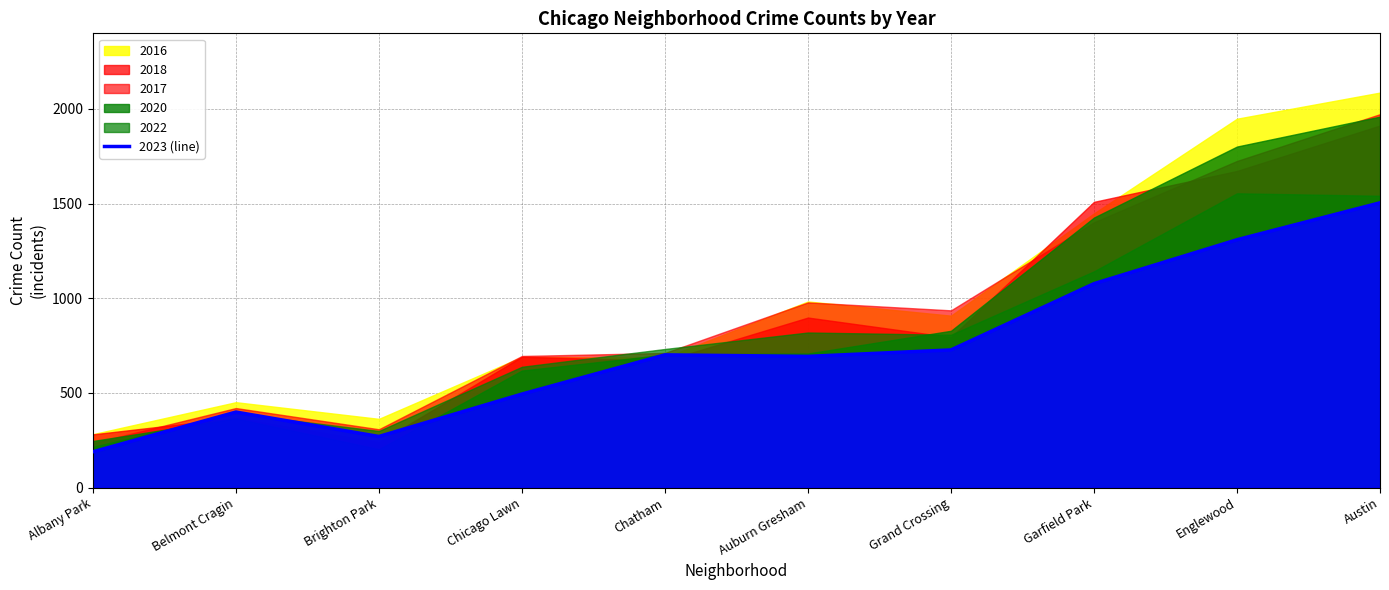

Does the chart display data point markers on the line(s)?

No